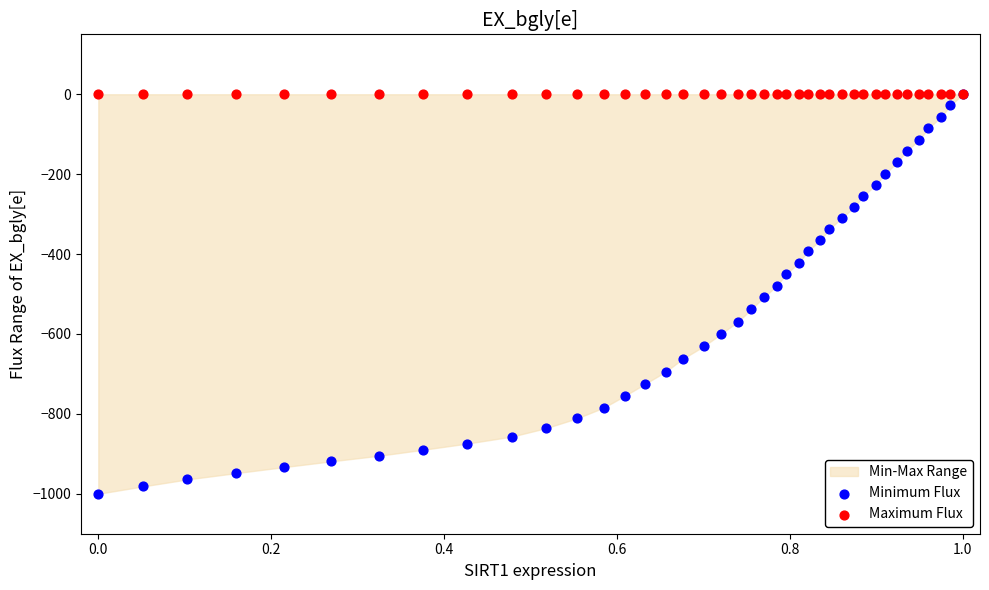

Which series reaches the maximum Y coordinate?

Minimum Flux